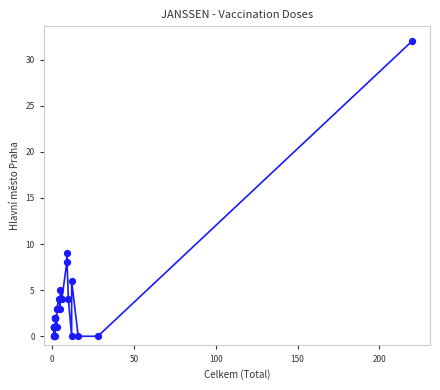

What Y value in the scatter plot is closest to 16?

9